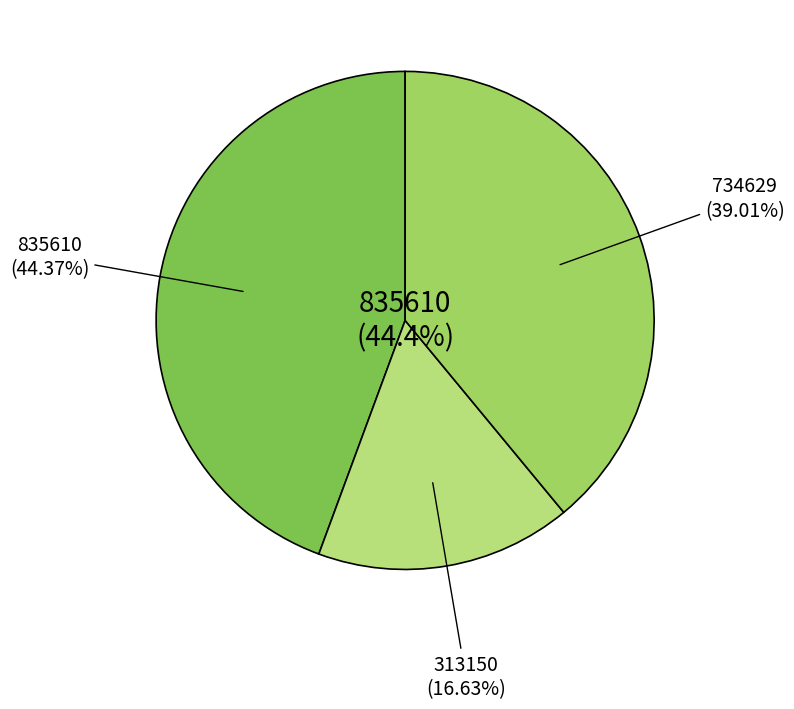

To the nearest percent, what portion does 探春·人日偕钟绍泉、何弼臣、程干卿诸君游工部草堂感赋 represent?

17%